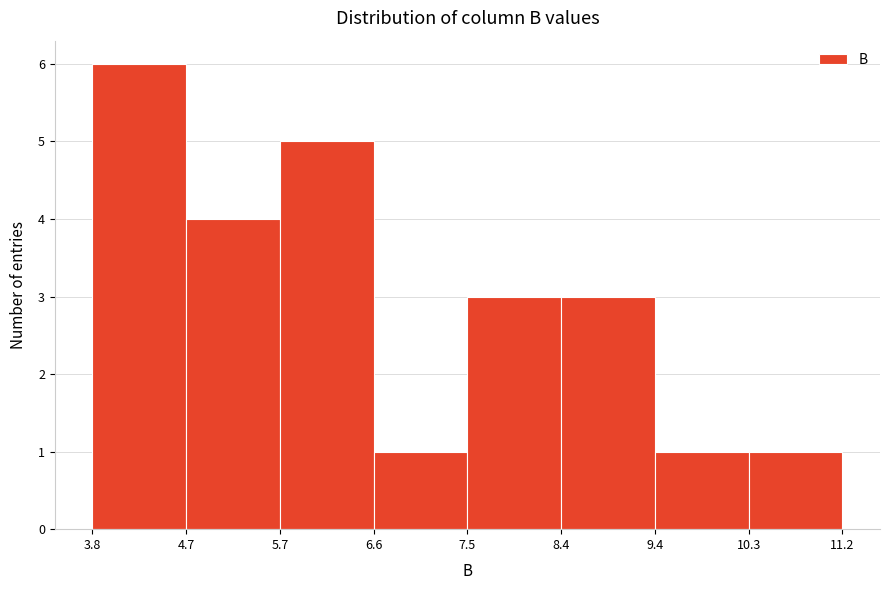

Reading left to right, list every bar in this chart as the range it spans on the x-axis followed by its height. The values are not printed on the chart, so give them approximately, as read against the axis.

3.8 to 4.7: 6
4.7 to 5.7: 4
5.7 to 6.6: 5
6.6 to 7.5: 1
7.5 to 8.4: 3
8.4 to 9.4: 3
9.4 to 10.3: 1
10.3 to 11.2: 1